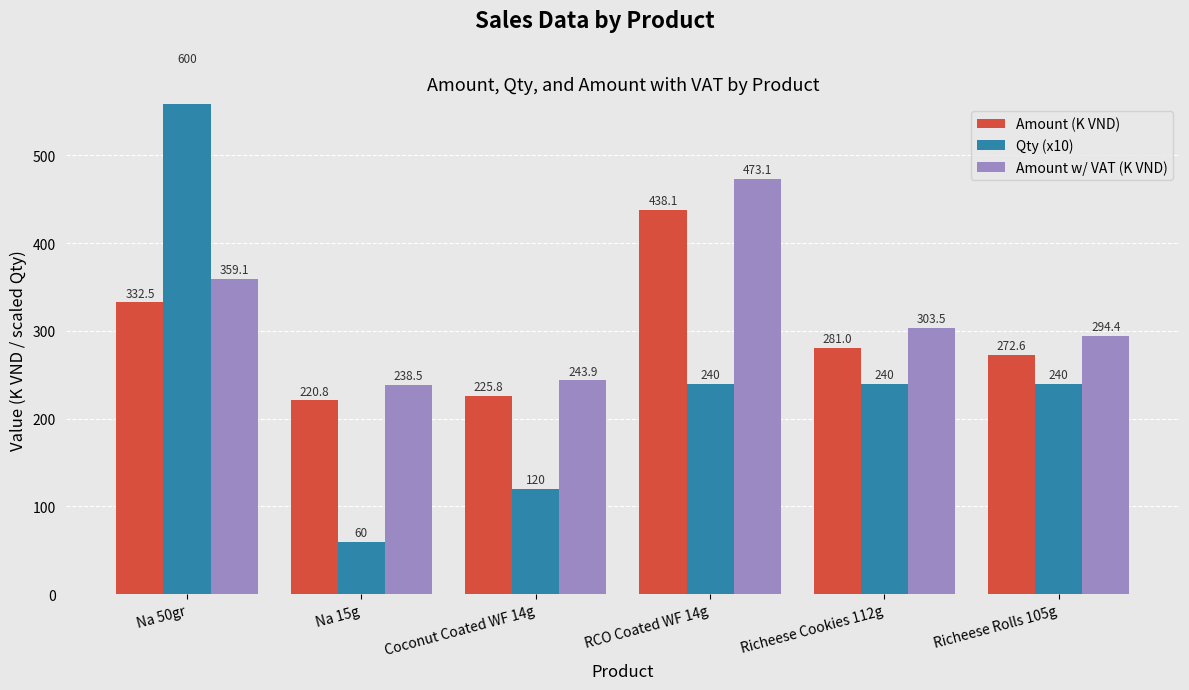

Between Na 50gr and RCO Coated WF 14g, which series saw the biggest shift?

Qty (x10)